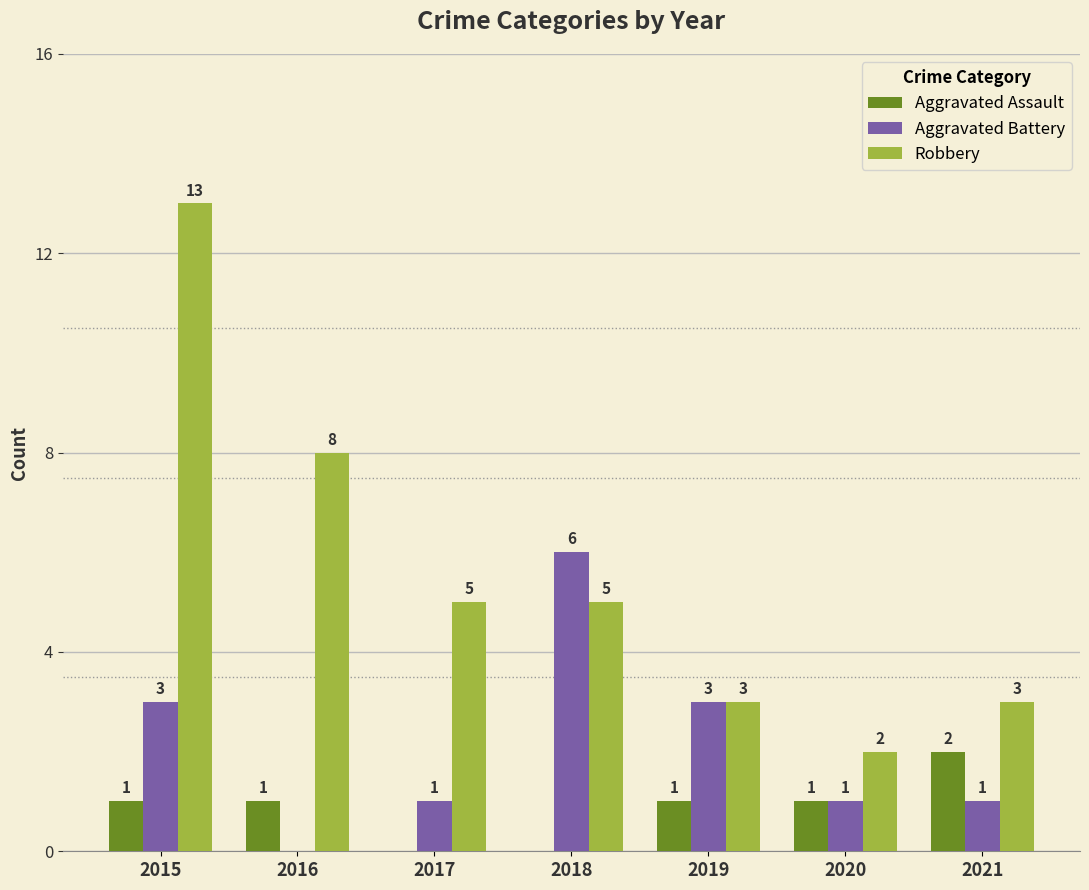

Which series has the largest total across all categories?

Robbery